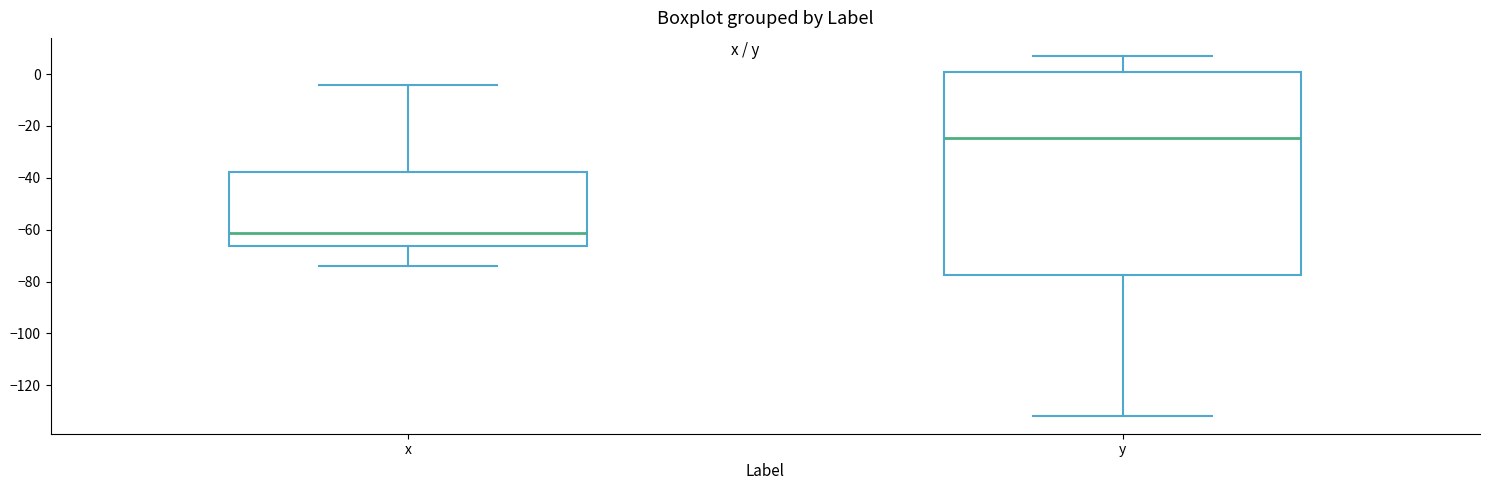

Reading left to right, transcribe this box plot: for each box, give where its median line is, the range the box spans, and where its two whiskers end, as read against the y-axis. The values are not printed on the chart, so give them approximately, as read against the axis.

x: median -62, box -66 to -38, whiskers -74 to -4
y: median -24, box -78 to 0, whiskers -132 to 8